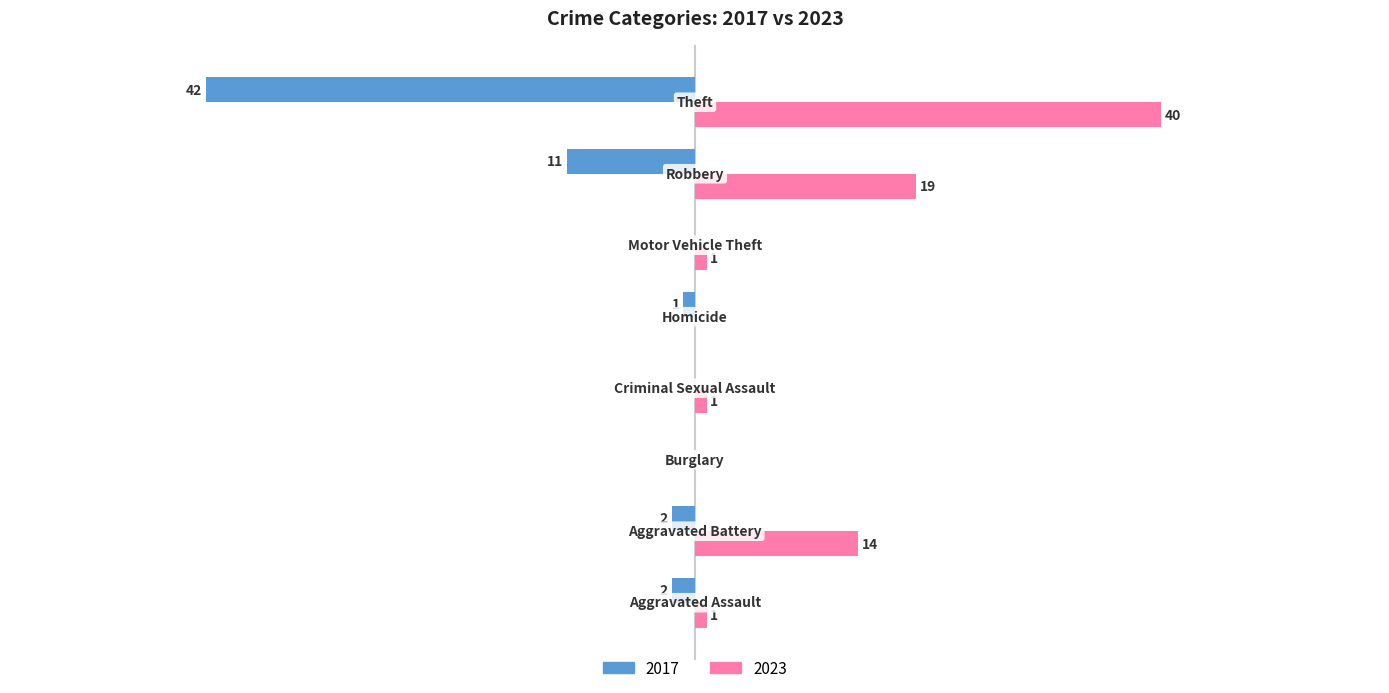

Reading left to right, extract all data points from this chart.

2017: -2	-2	0	0	-1	0	-11	-42
2023: 1	14	0	1	0	1	19	40